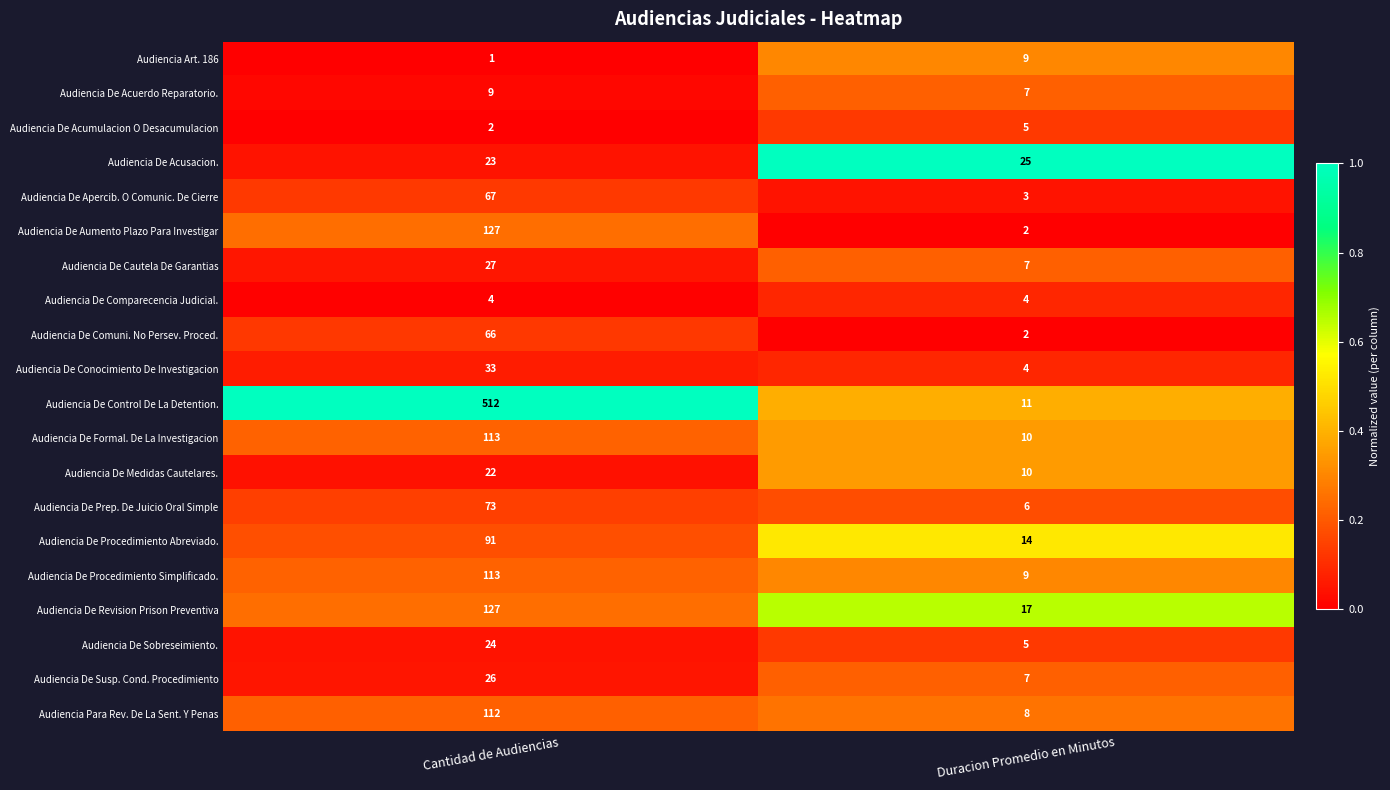

What is the difference between the Audiencia De Control De La Detention. values at Duracion Promedio en Minutos and Cantidad de Audiencias?

501